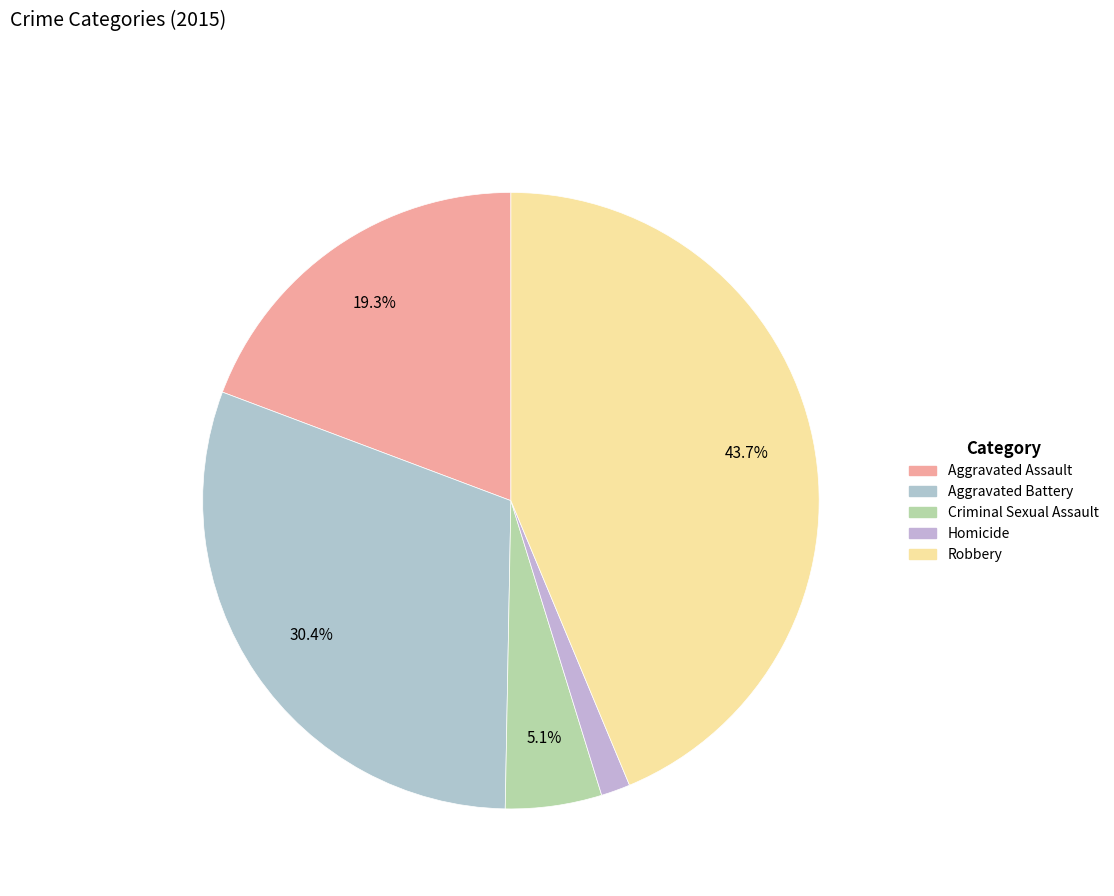

To the nearest percent, what is the difference between the largest and smallest slice percentages?

42%